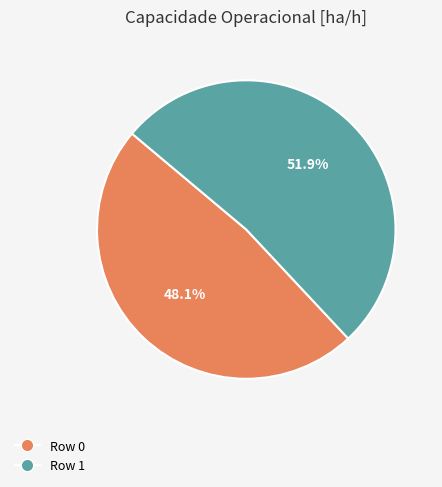

To the nearest percent, what portion does Row 0 represent?

48%